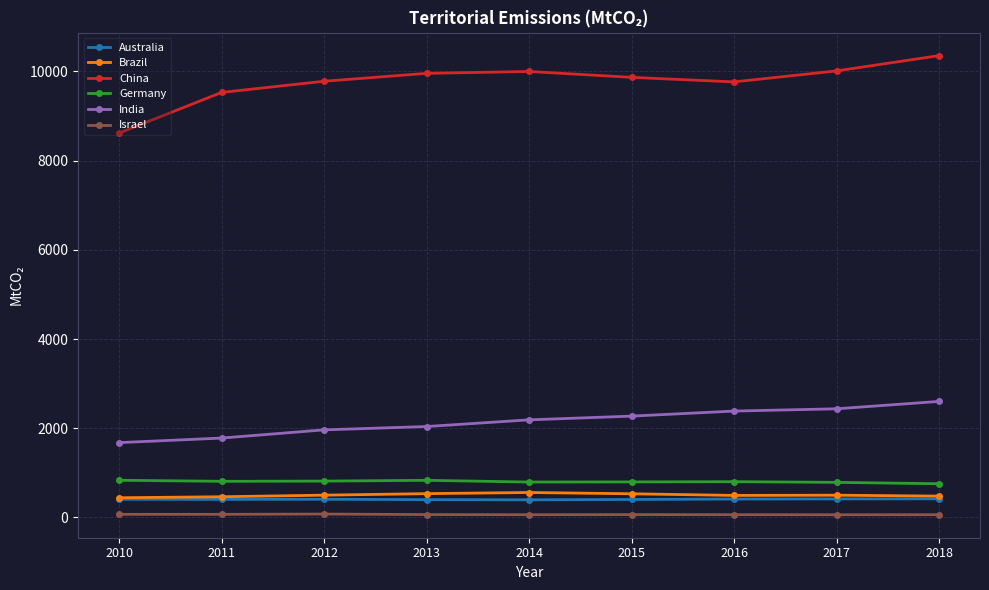

What is the value of the China point at the 1st from the left?

8616.7